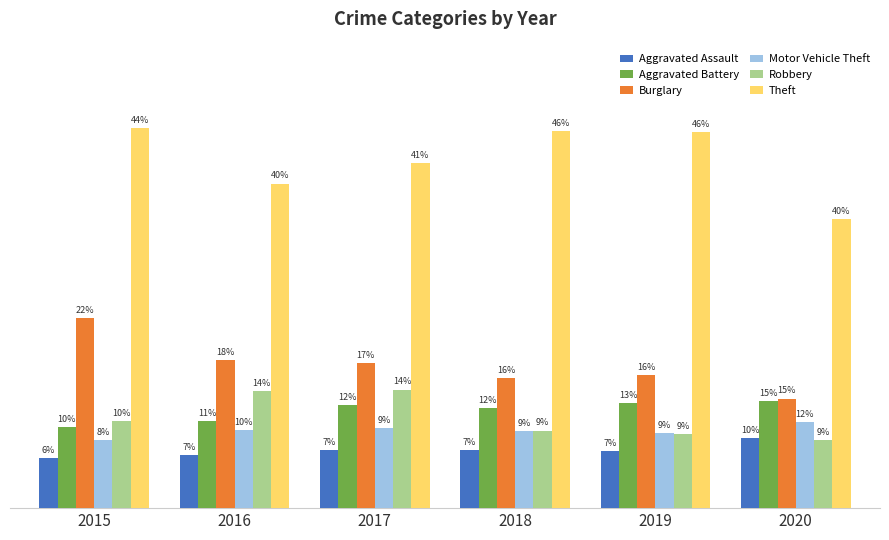

Which series changed the most between 2016 and 2018?

Theft